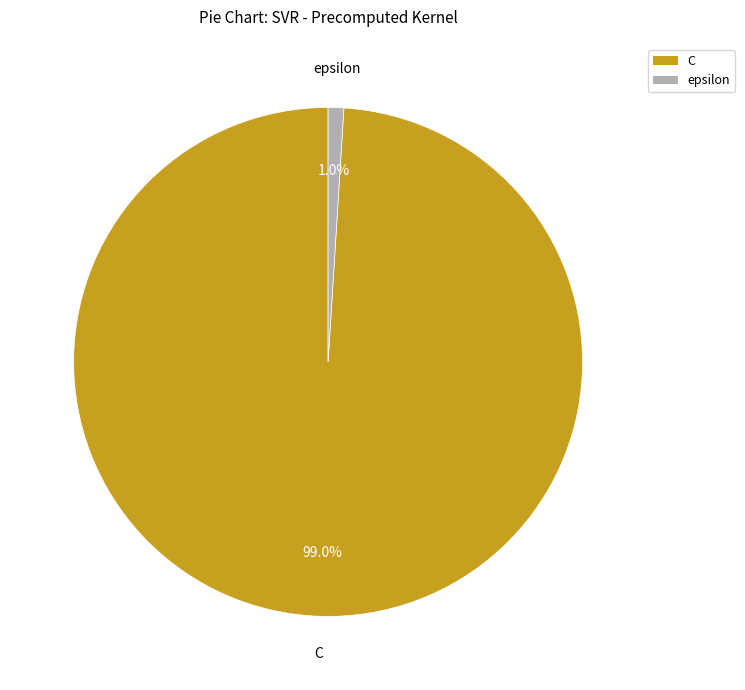

To the nearest percent, what portion does epsilon represent?

1%